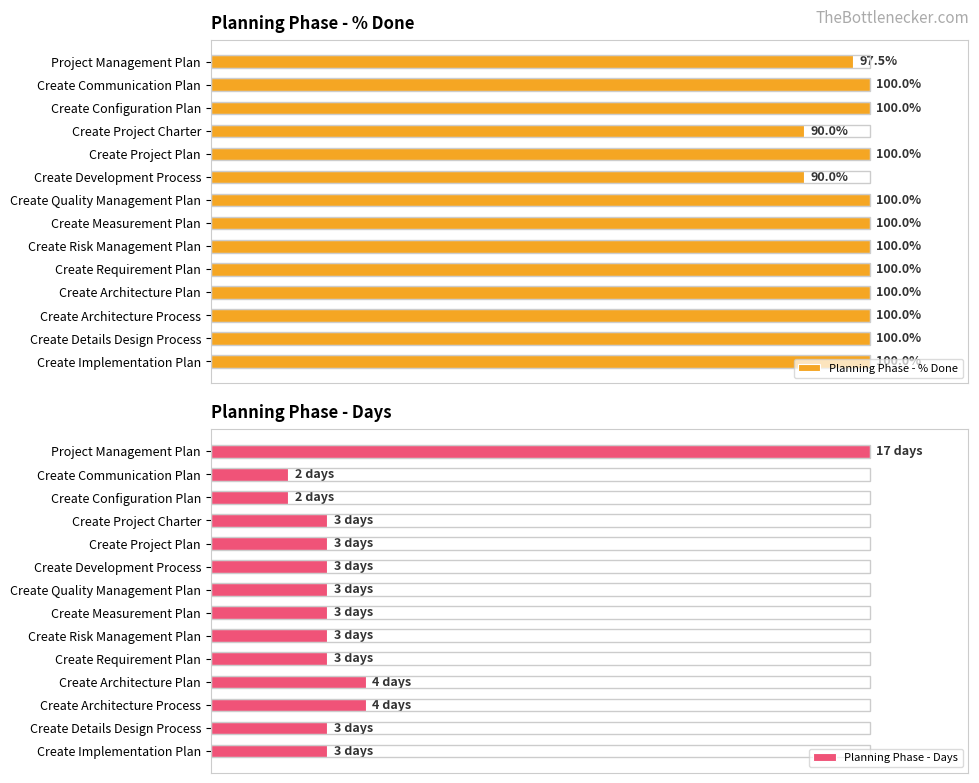

At which label is Planning Phase - % Done closest to 95?

Project Management Plan